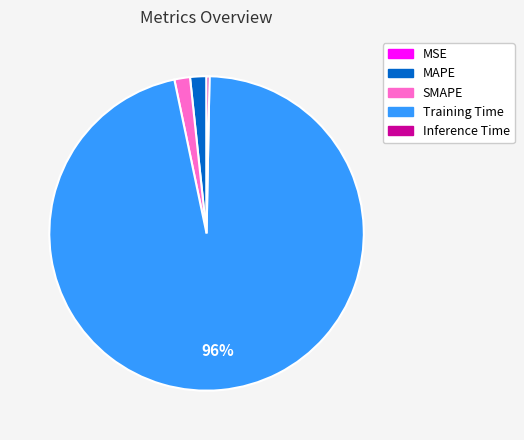

To the nearest percent, what portion does MAPE represent?

2%